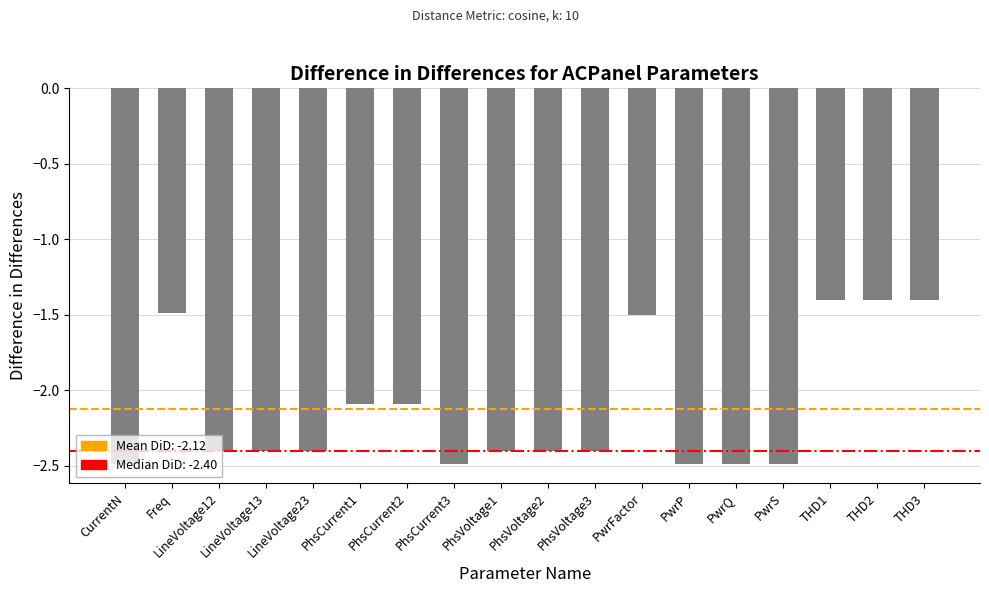

What is the greatest value displayed?

-1.4